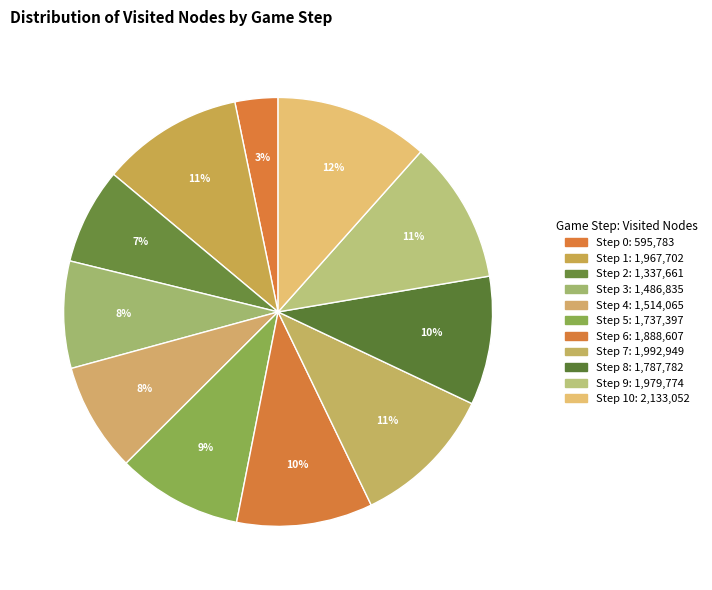

How many slices are in this pie chart?

11